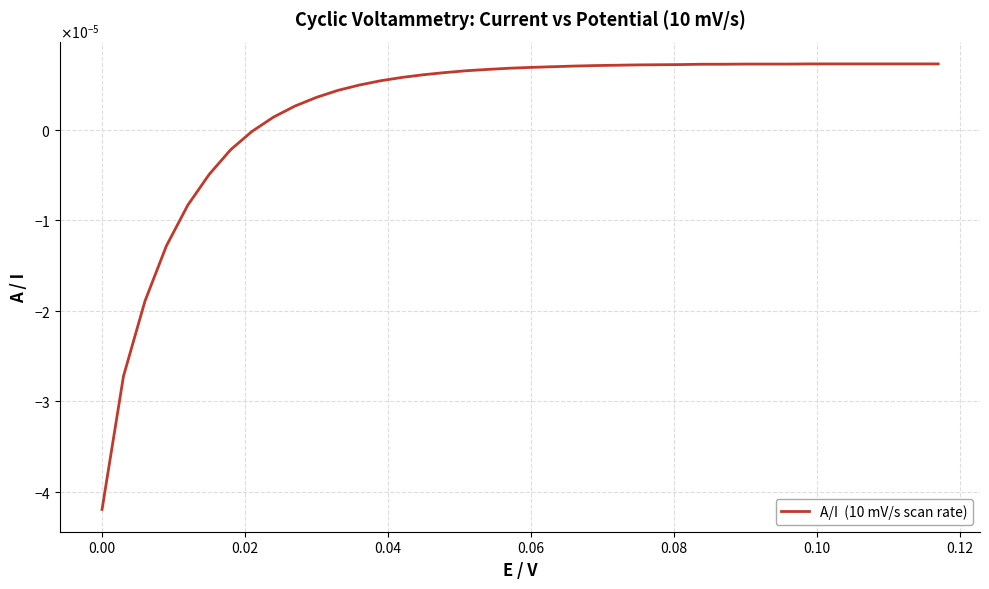

Does the chart have visible grid lines?

Yes